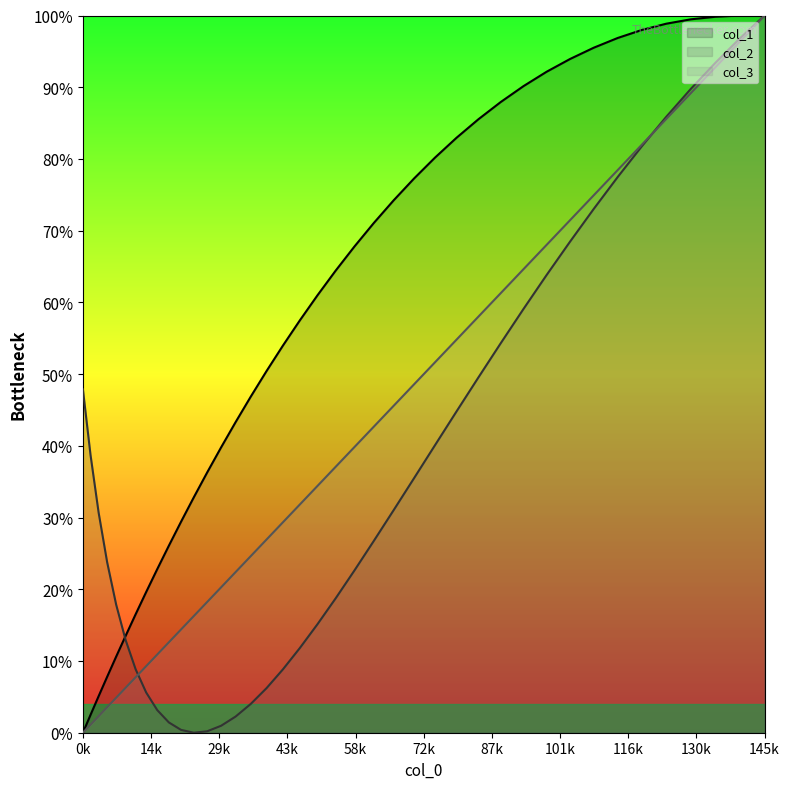

Does the chart have visible grid lines?

No